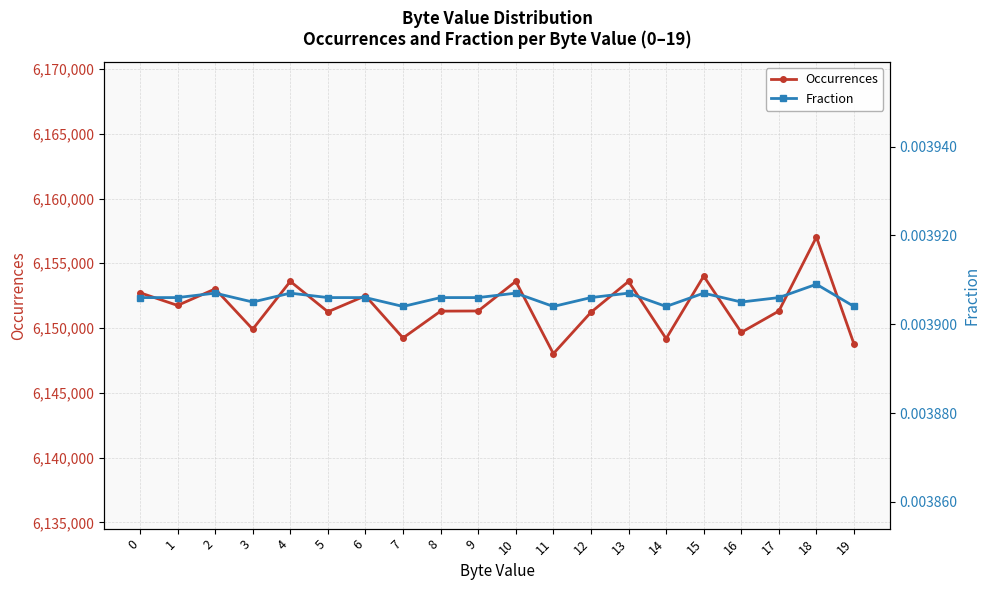

Which has a higher value, 18 or 2?

18